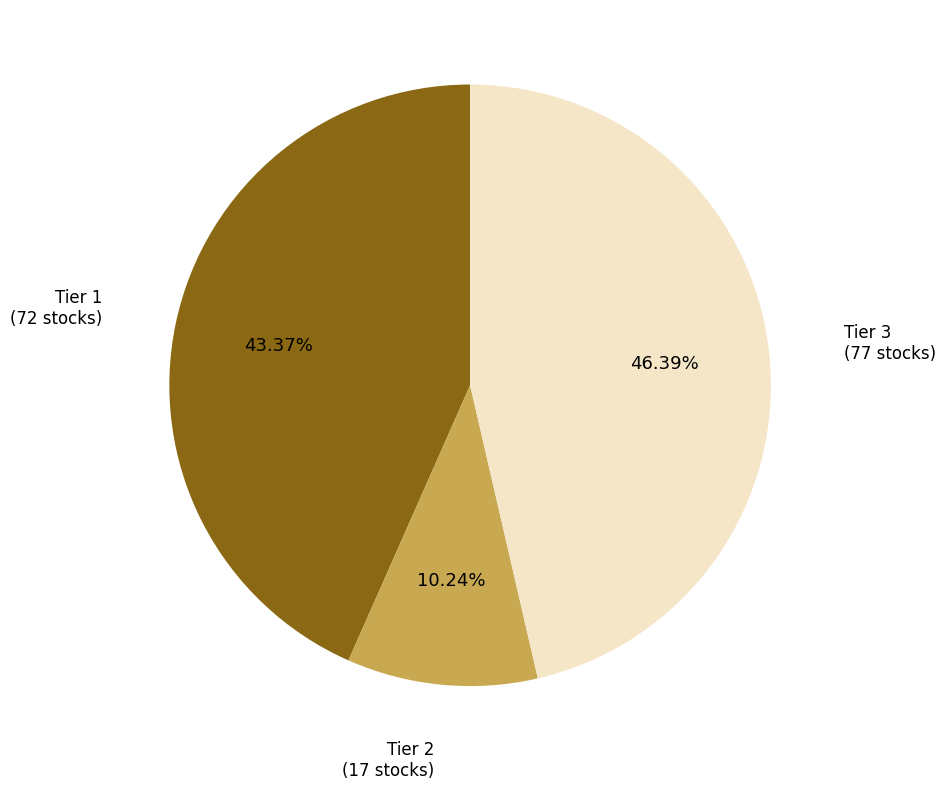

What is the ratio of the value at Tier 3 to the value at Tier 1?

1.1